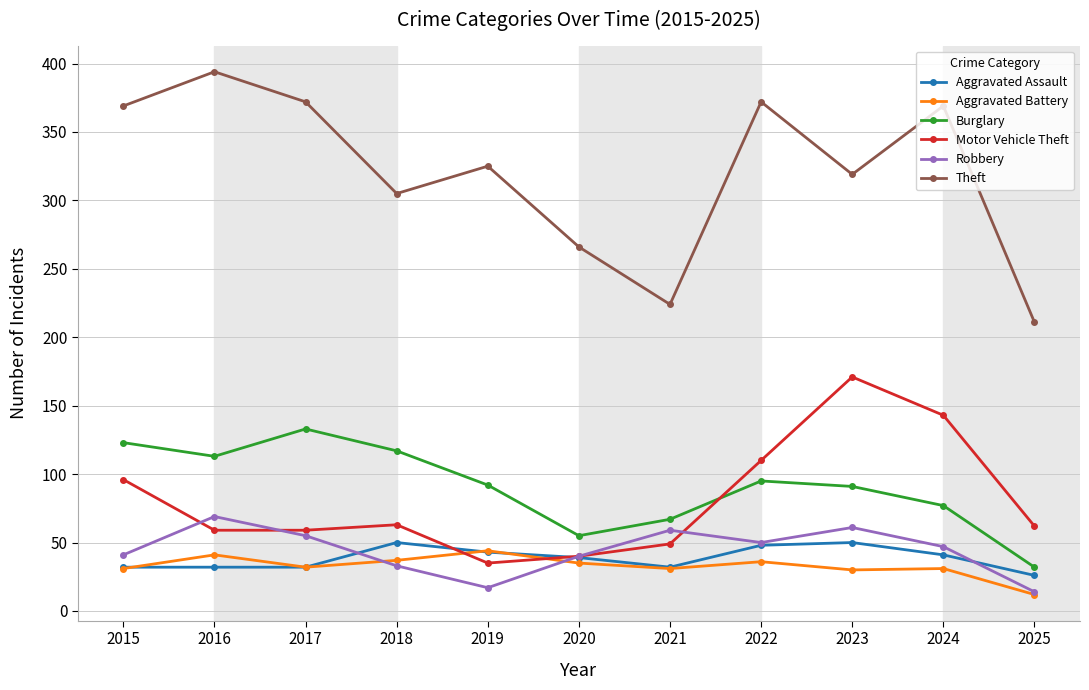

Read the Theft value at 2018, to the nearest 5.

305